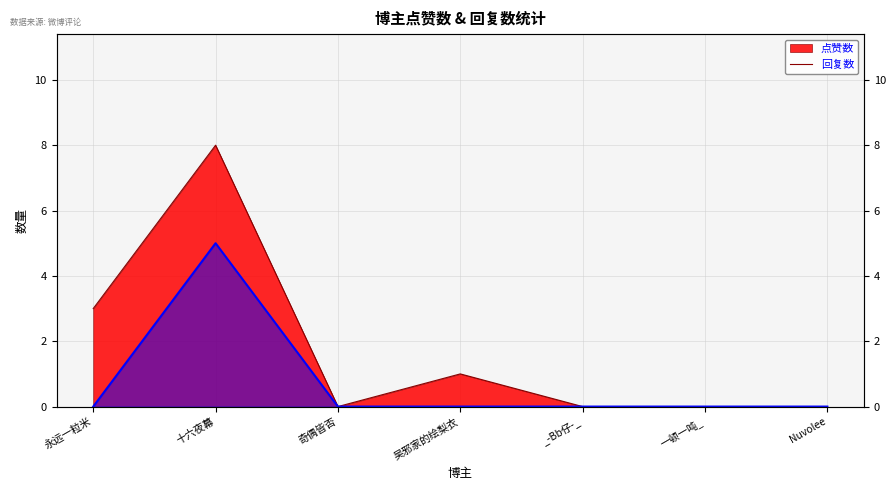

What is the difference between the 点赞数 values at 永远一粒米 and 奇偶皆否?

3